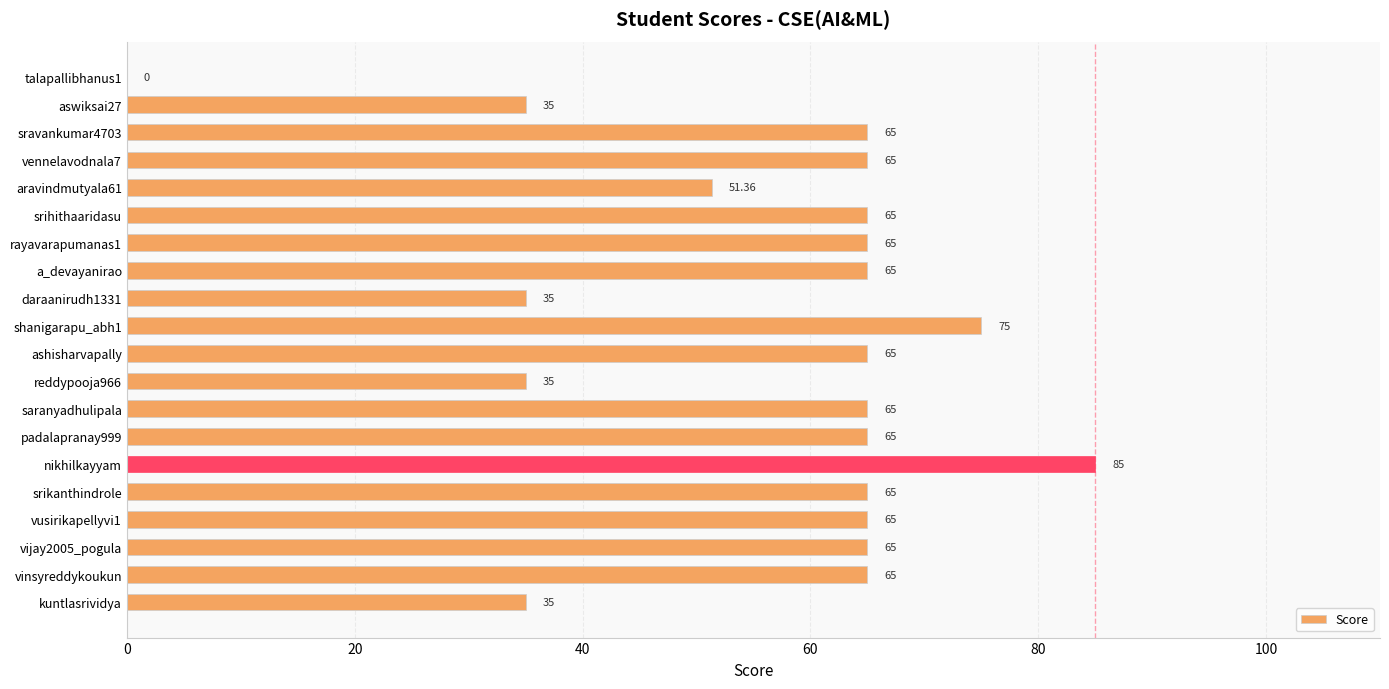

Between talapallibhanus1 and a_devayanirao, which is larger?

a_devayanirao